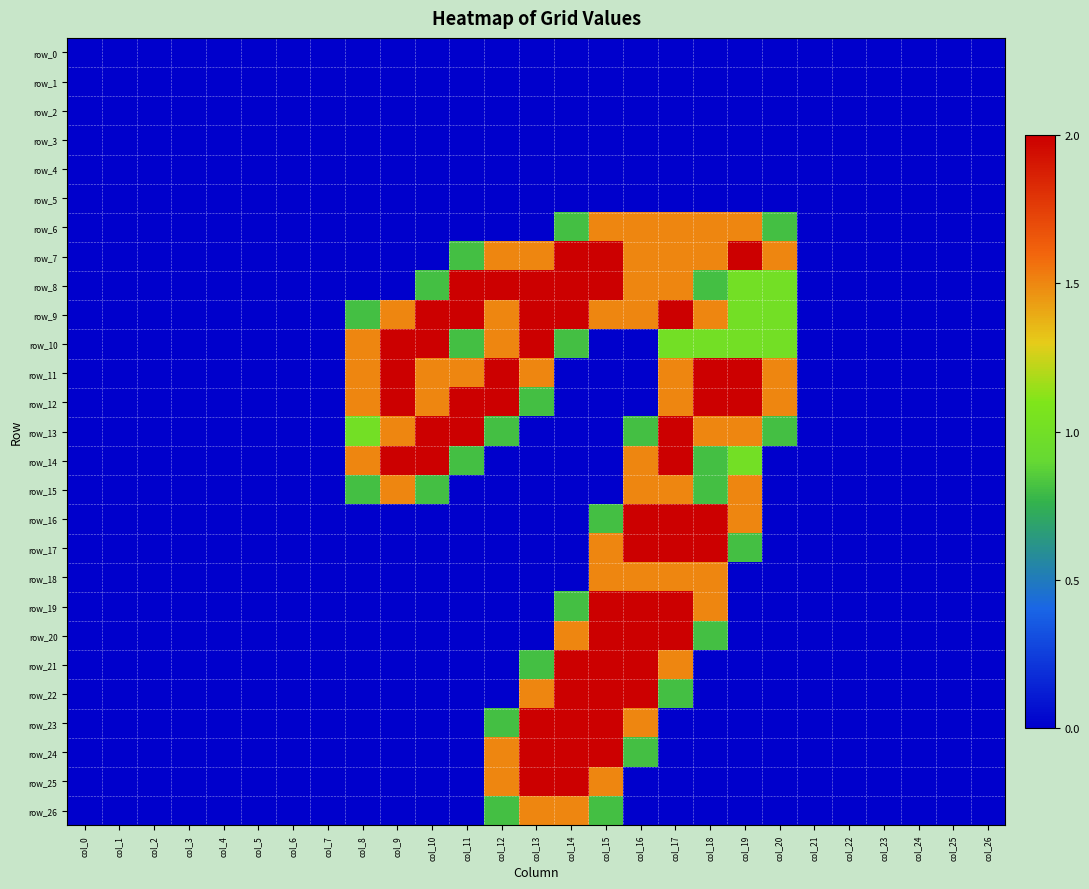

At how many categories does at least one series exceed 0?

13